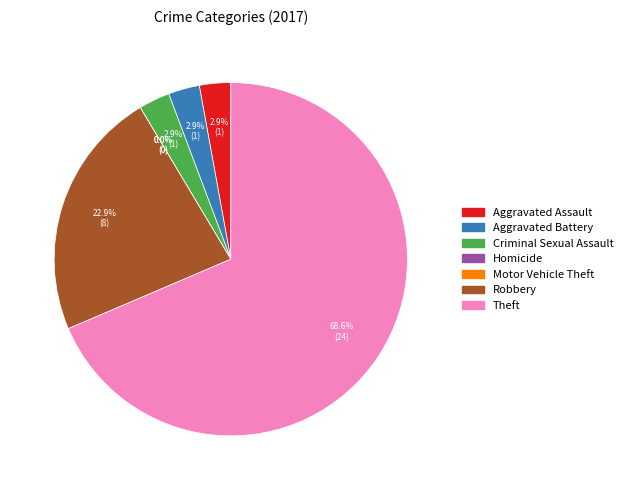

To the nearest percent, what percentage of the pie is Aggravated Assault?

3%